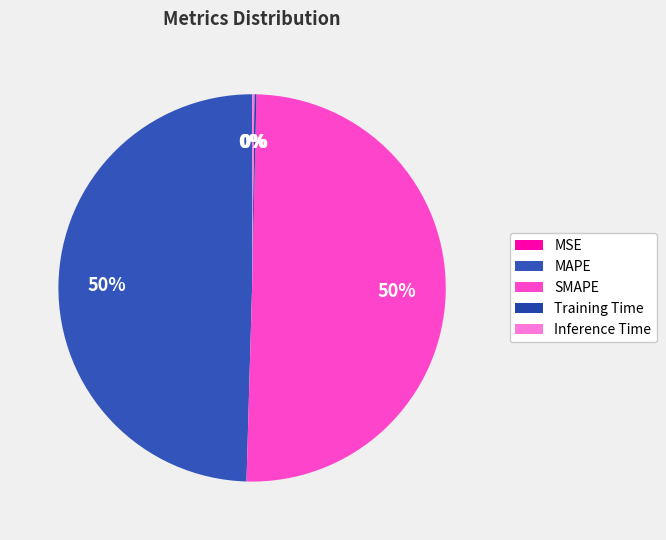

To the nearest percent, what is the combined percentage of Inference Time and SMAPE?

50%